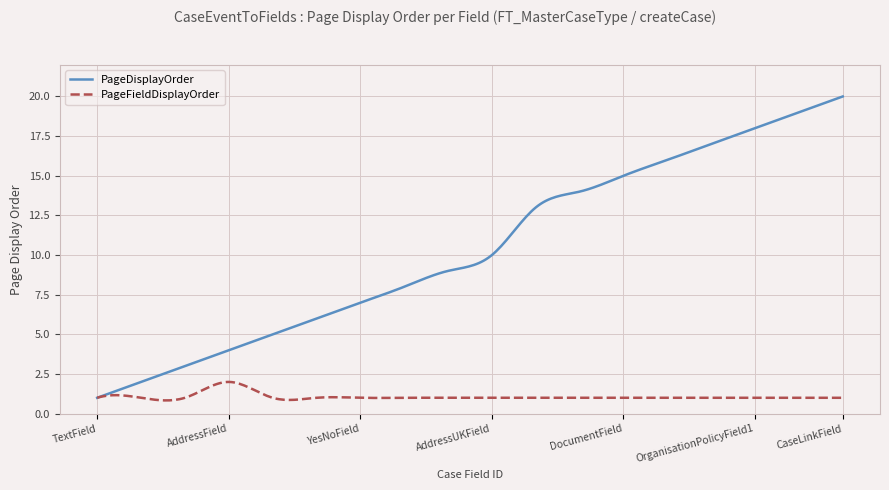

What is the highest value of the PageFieldDisplayOrder series?

2.0